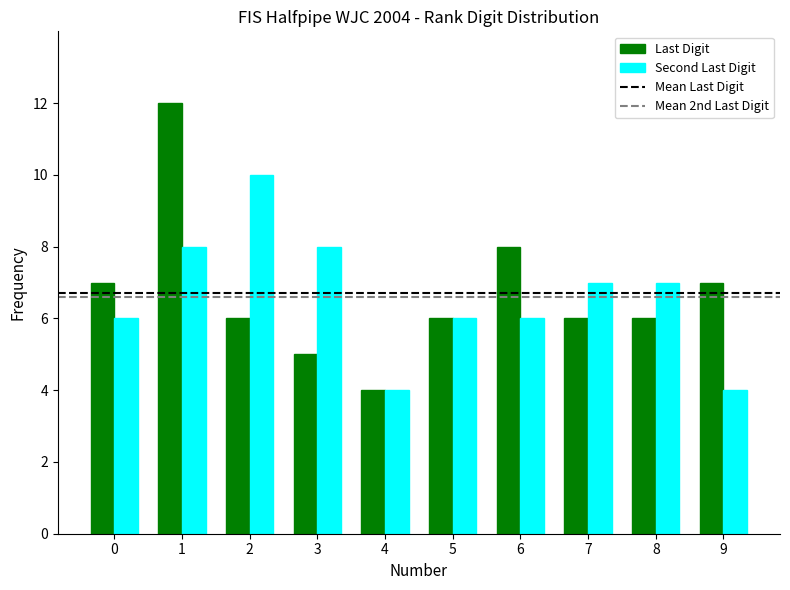

Where is Last Digit nearest to the value 8?

6